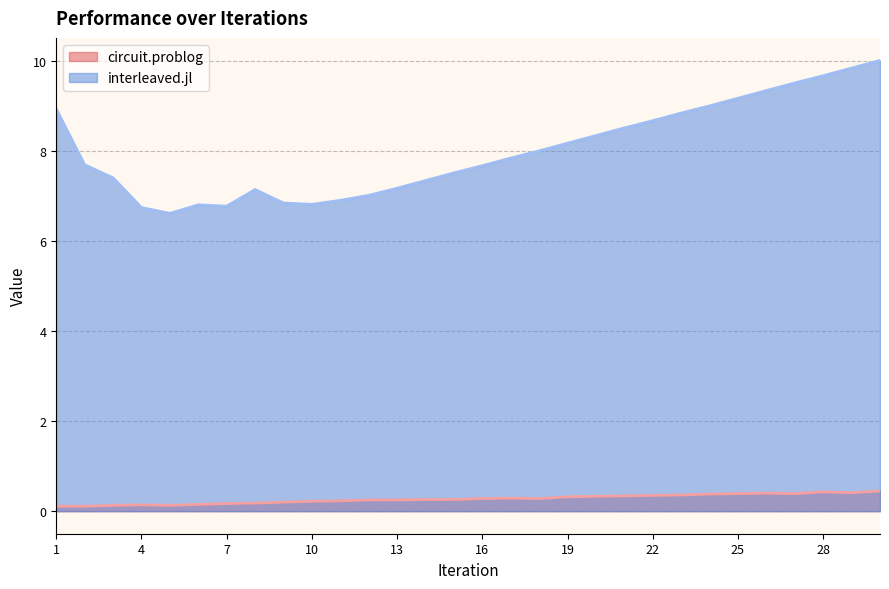

How many interior local peaks does the interleaved.jl (line) series have?

2